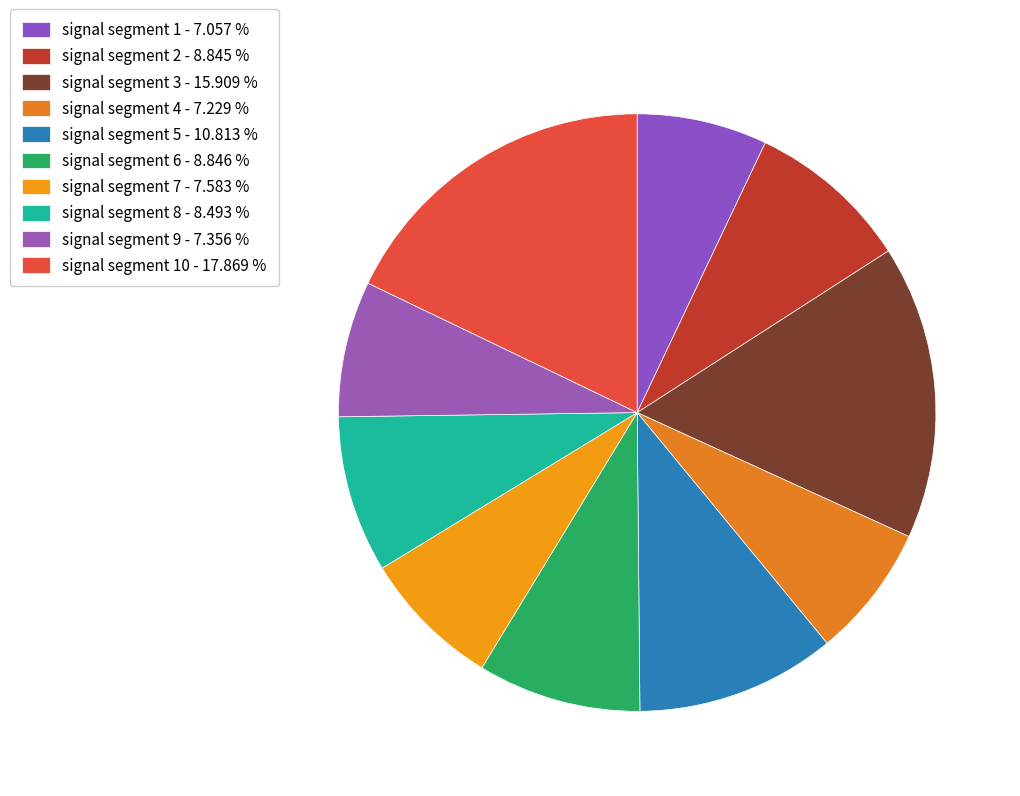

How many slices are in this pie chart?

10